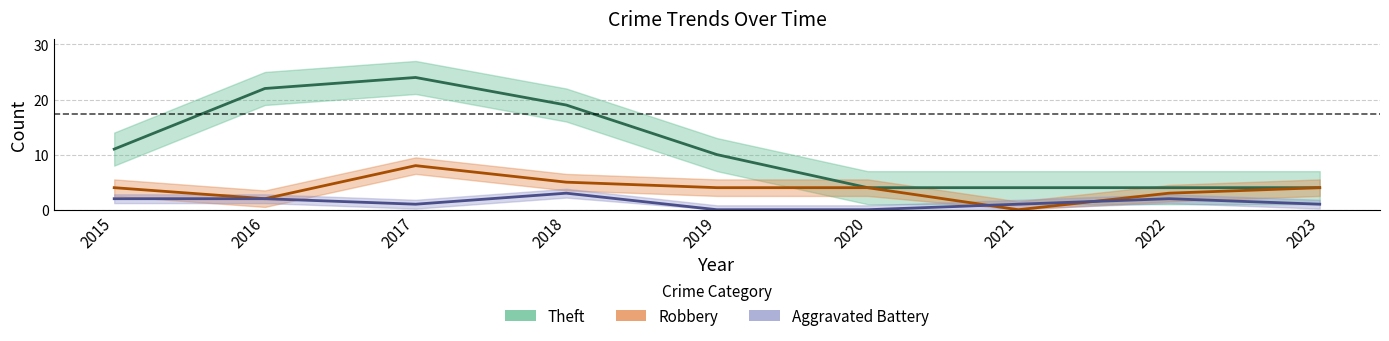

True or false: Robbery has more than 2 points higher than both neighbors.

False